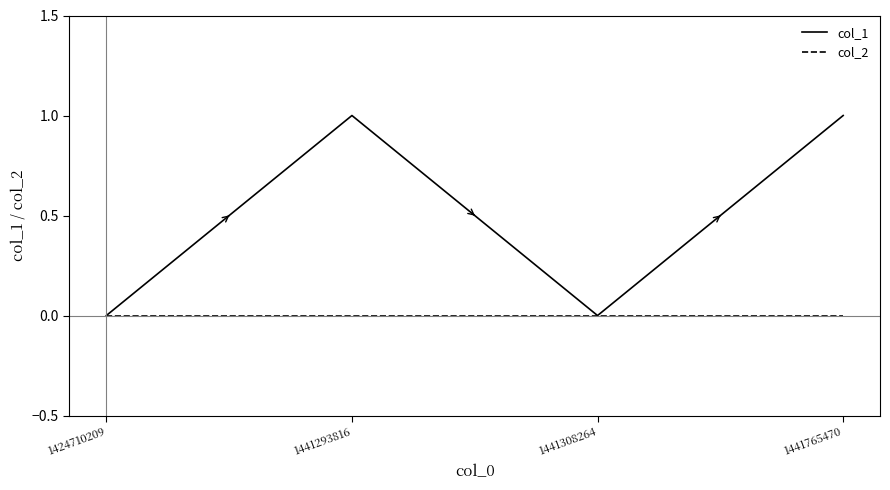

Is this an area chart (filled region under the line)?

No